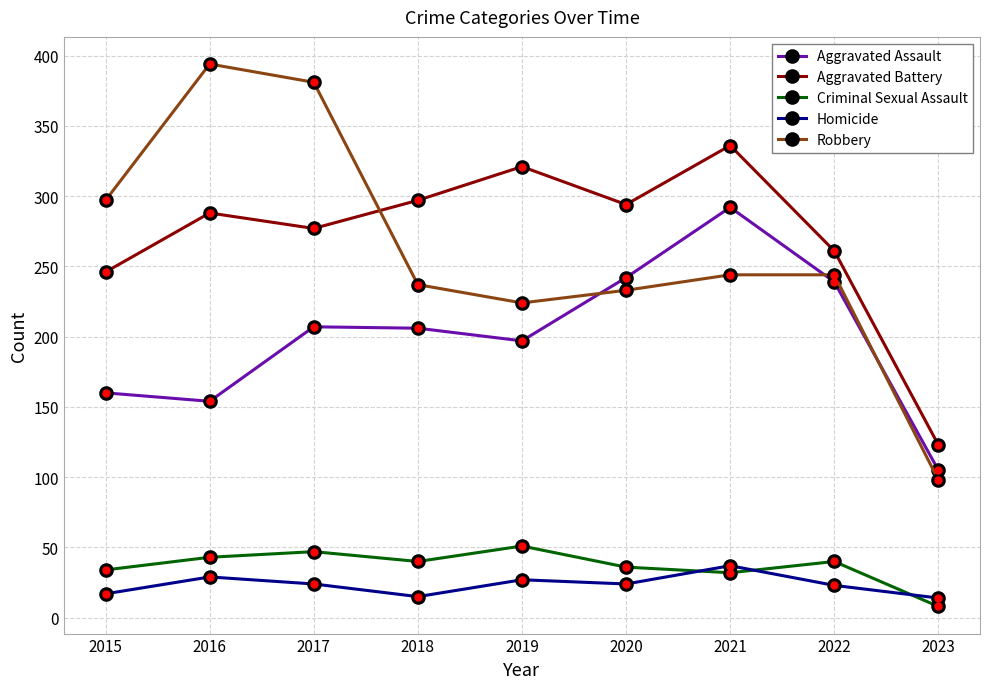

Which series changed the most between 2021 and 2023?

Aggravated Battery